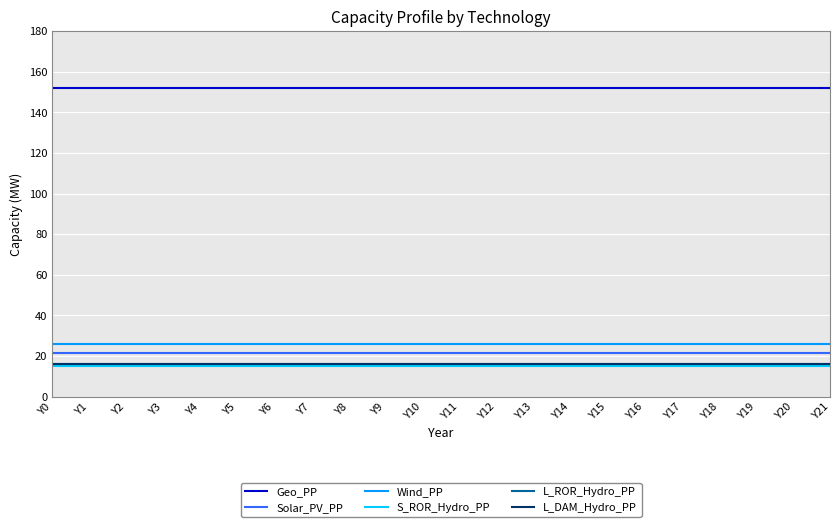

Does the chart have visible grid lines?

Yes